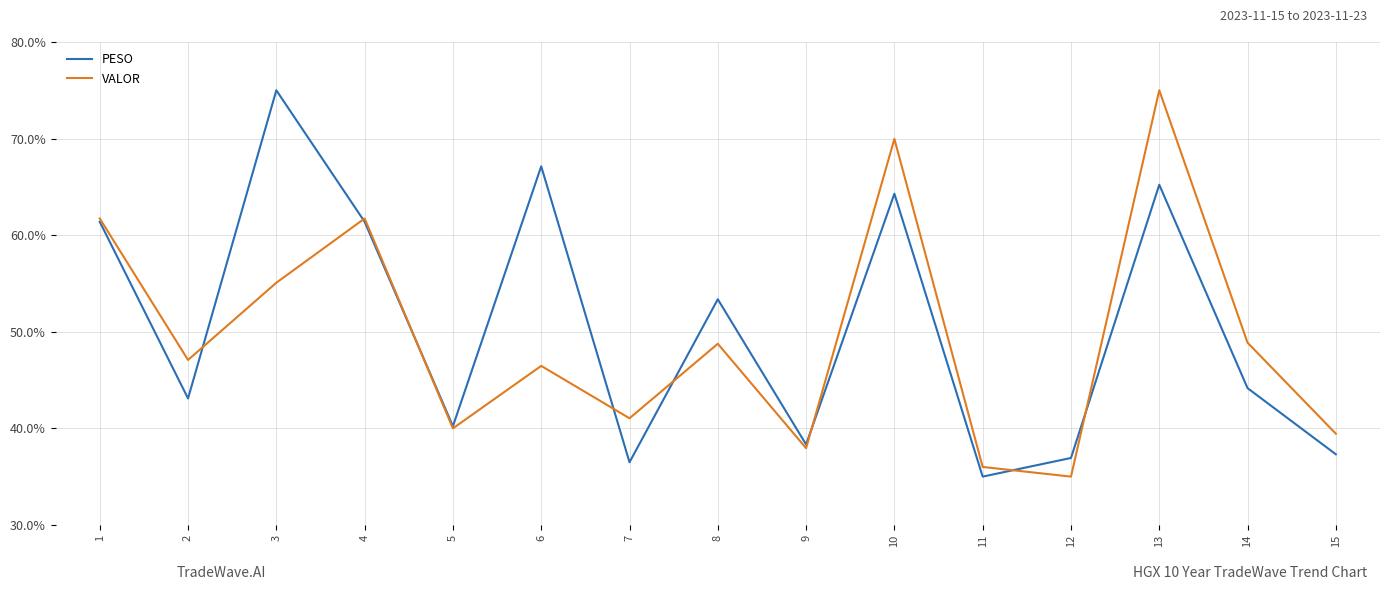

What is the maximum value shown in the chart?

75.0